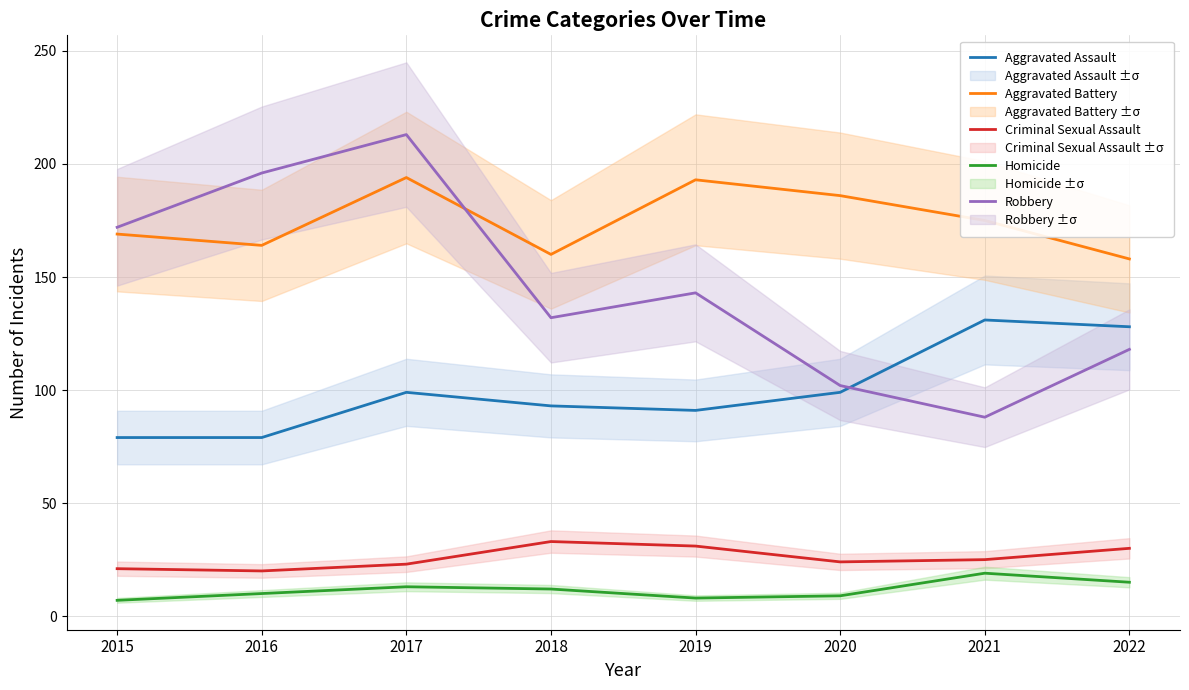

At which label does Homicide first exceed 12?

2017